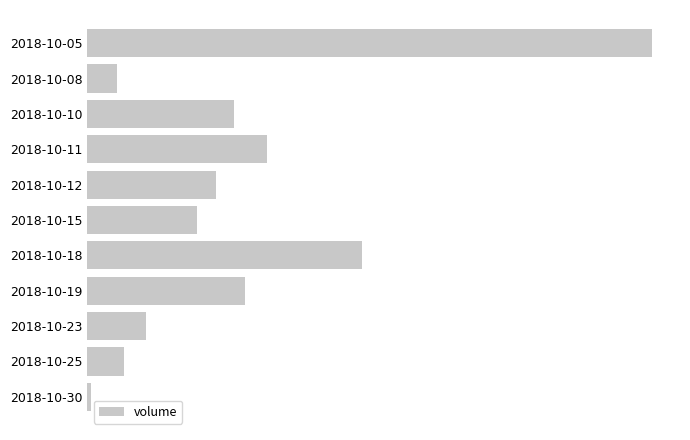

List the labels in order of value, smallest first.

2018-10-30, 2018-10-08, 2018-10-25, 2018-10-23, 2018-10-15, 2018-10-12, 2018-10-10, 2018-10-19, 2018-10-11, 2018-10-18, 2018-10-05